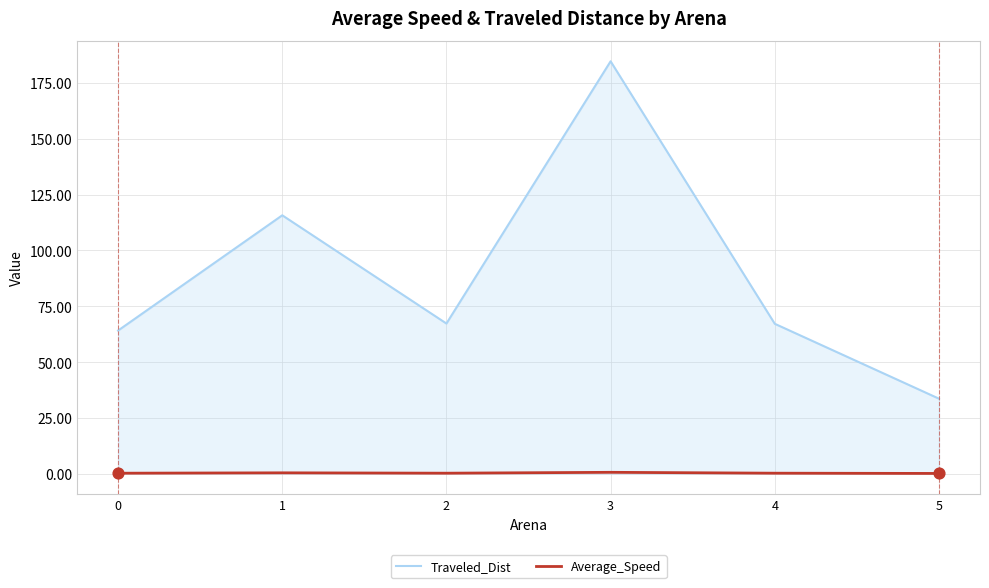

At which category is the sum across all series the highest?

3